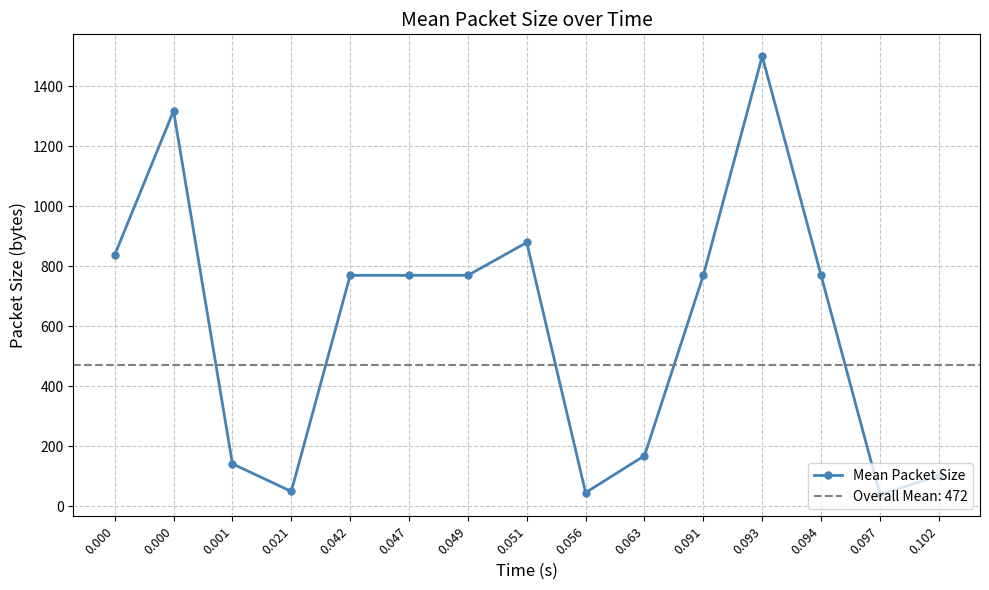

Is it true that the value at 0.102 is 101.7?

True